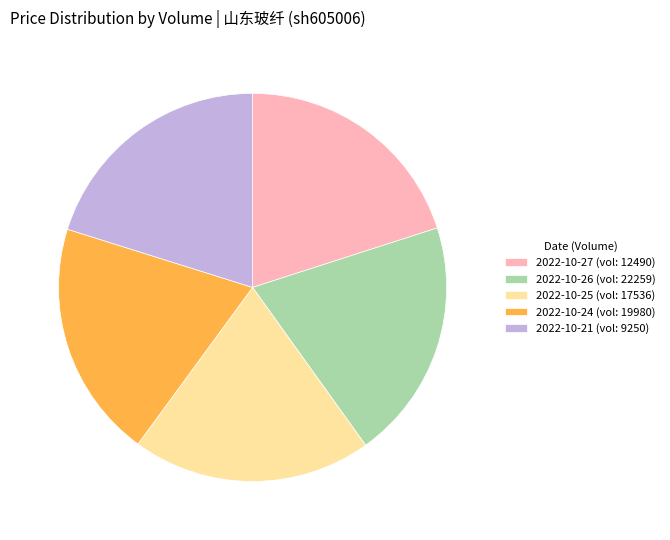

Is 2022-10-27 (vol: 12490) the majority of the pie?

No